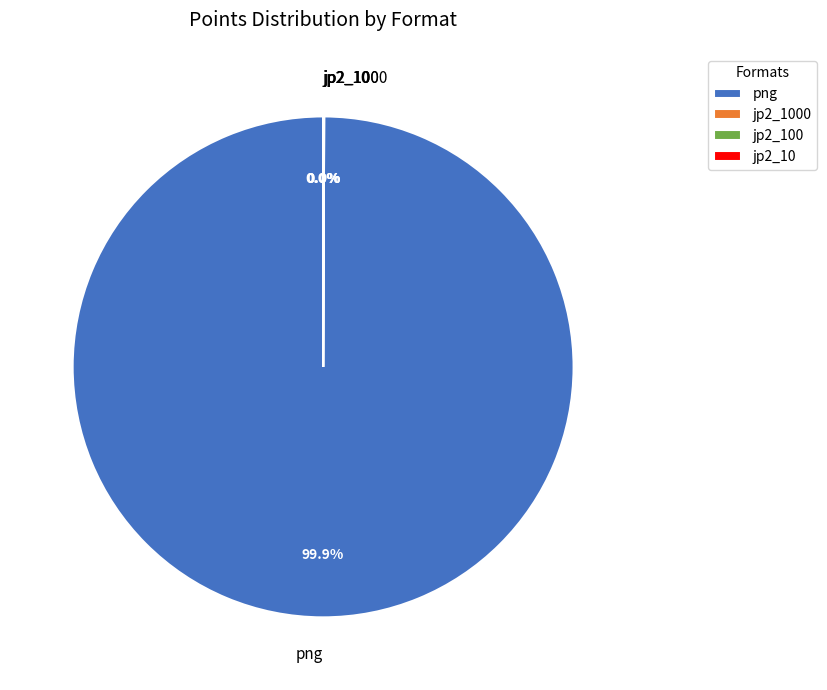

Which slice is the largest?

png